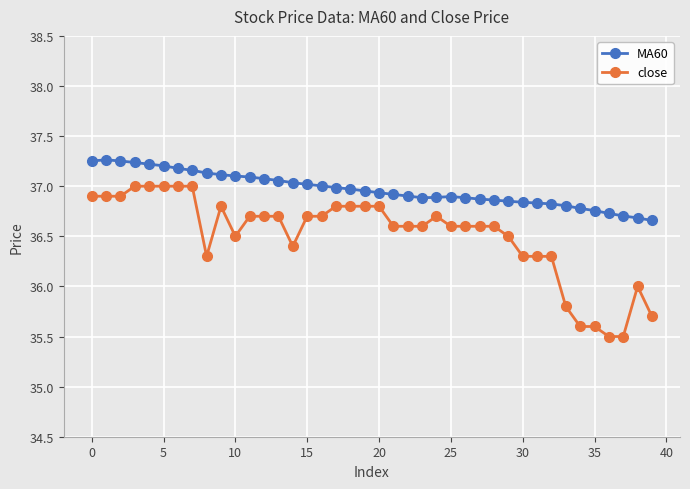

What is the minimum value shown in the chart?

35.5